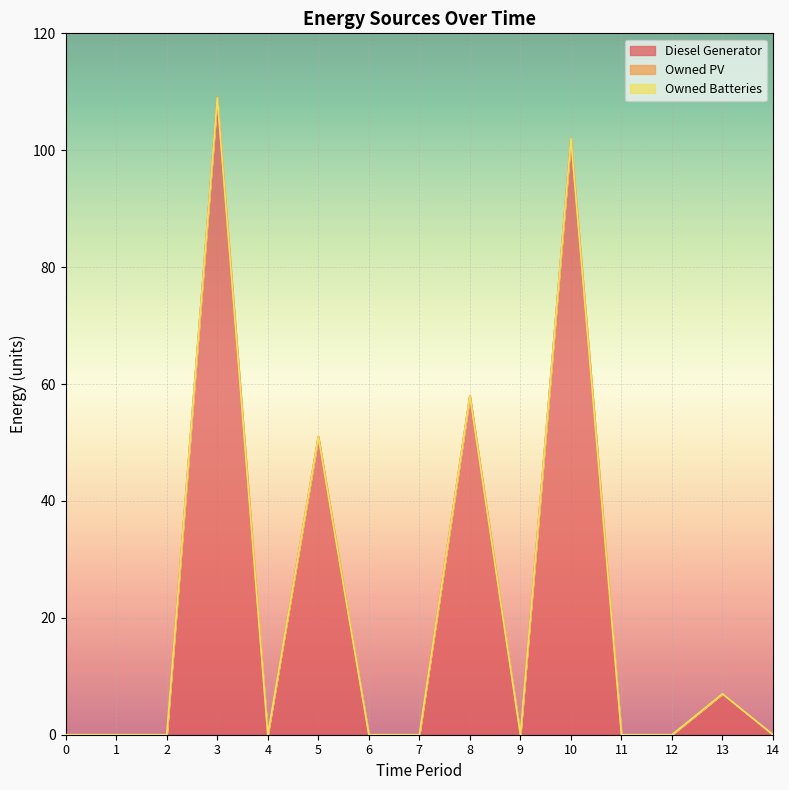

Which series has the largest range (max minus min)?

Diesel Generator